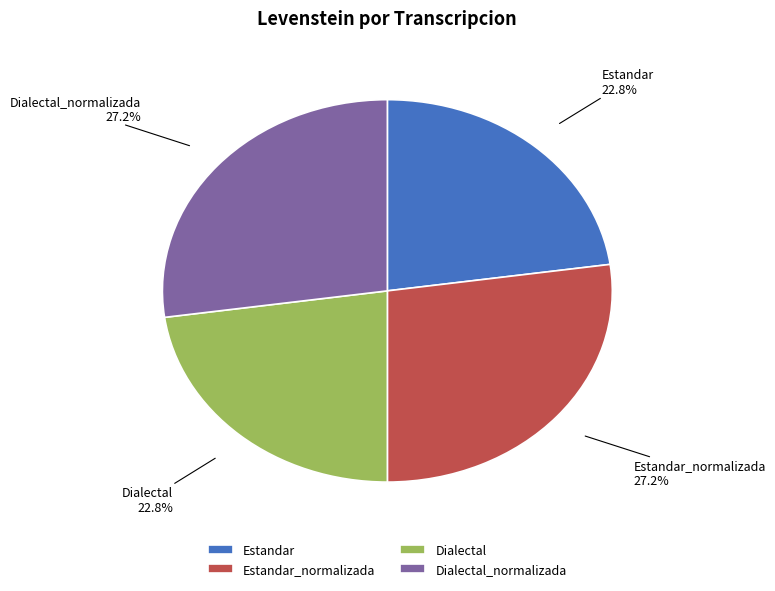

The Dialectal_normalizada slice represents 15% of the pie. True or false?

False